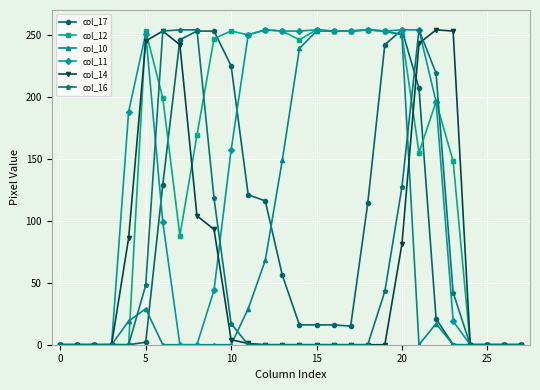

What is the maximum value shown in the chart?

254